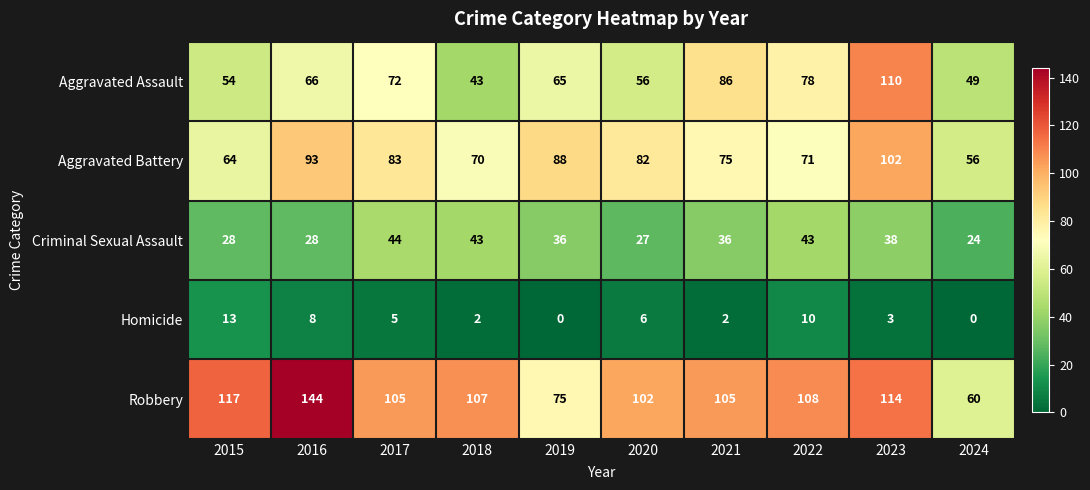

How many distinct data groups are displayed?

5